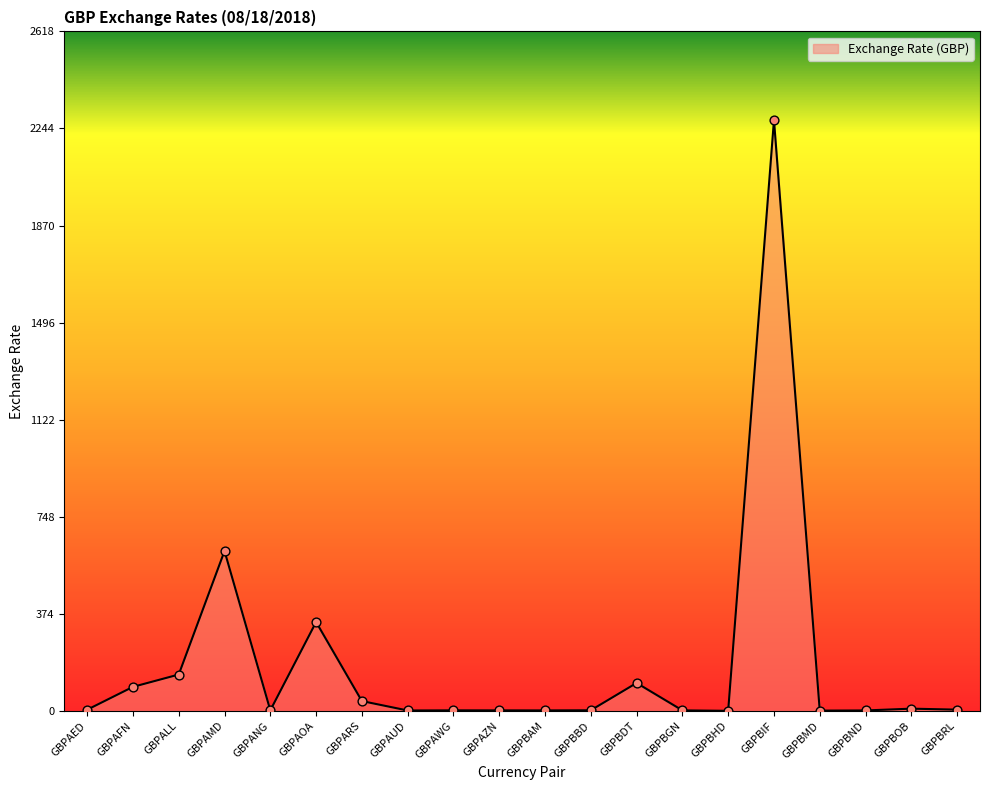

Approximately how many times larger is the value at GBPARS compared to GBPAUD?

21.8